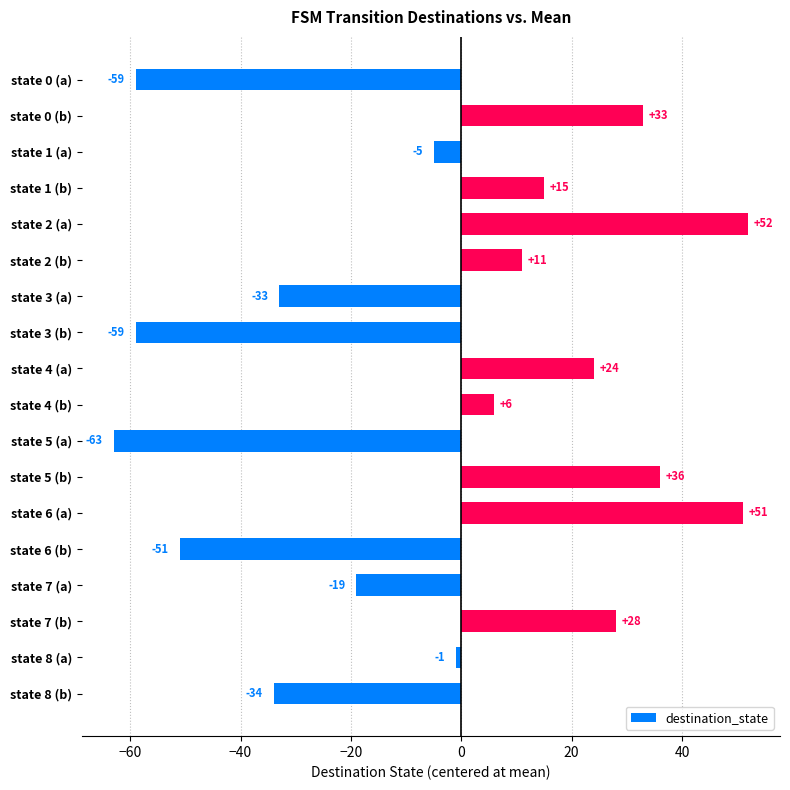

The value at state 3 (a) is -19. True or false?

False